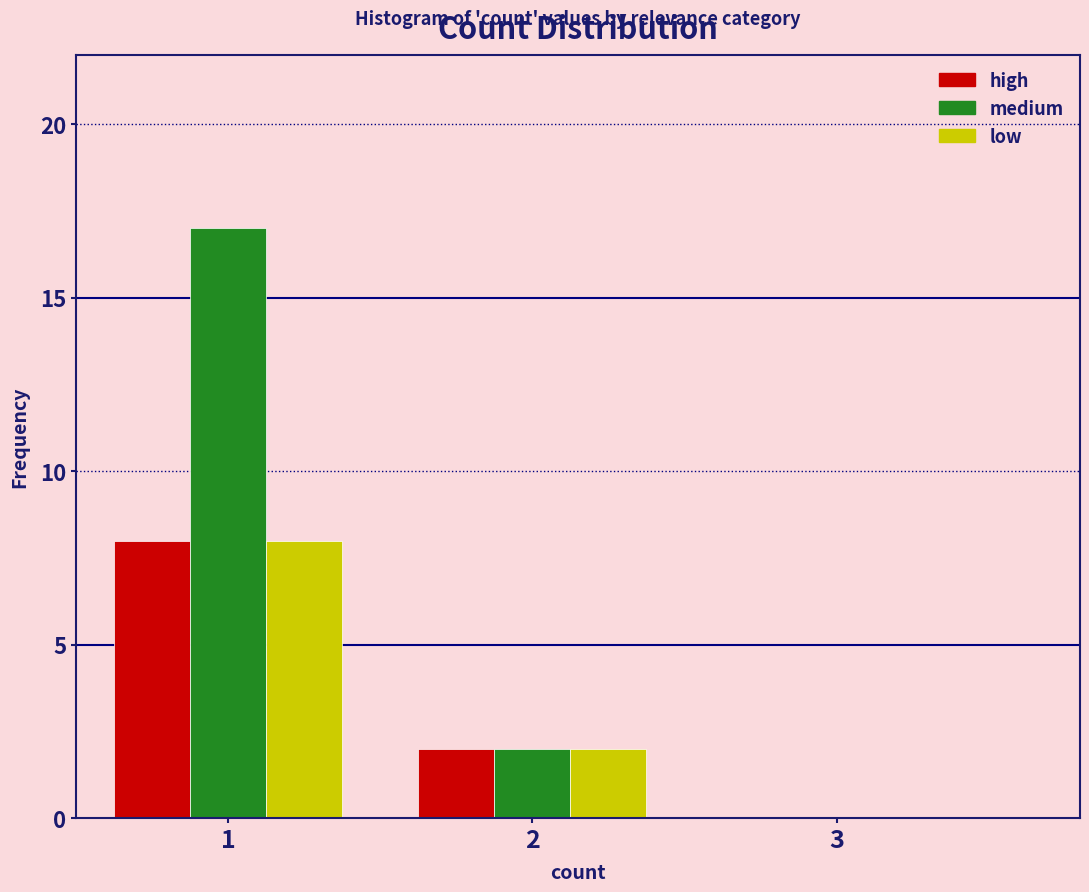

Reading left to right, transcribe all the data shown in this chart.

high: 1=8	2=2	3=0
medium: 1=17	2=2	3=0
low: 1=8	2=2	3=0